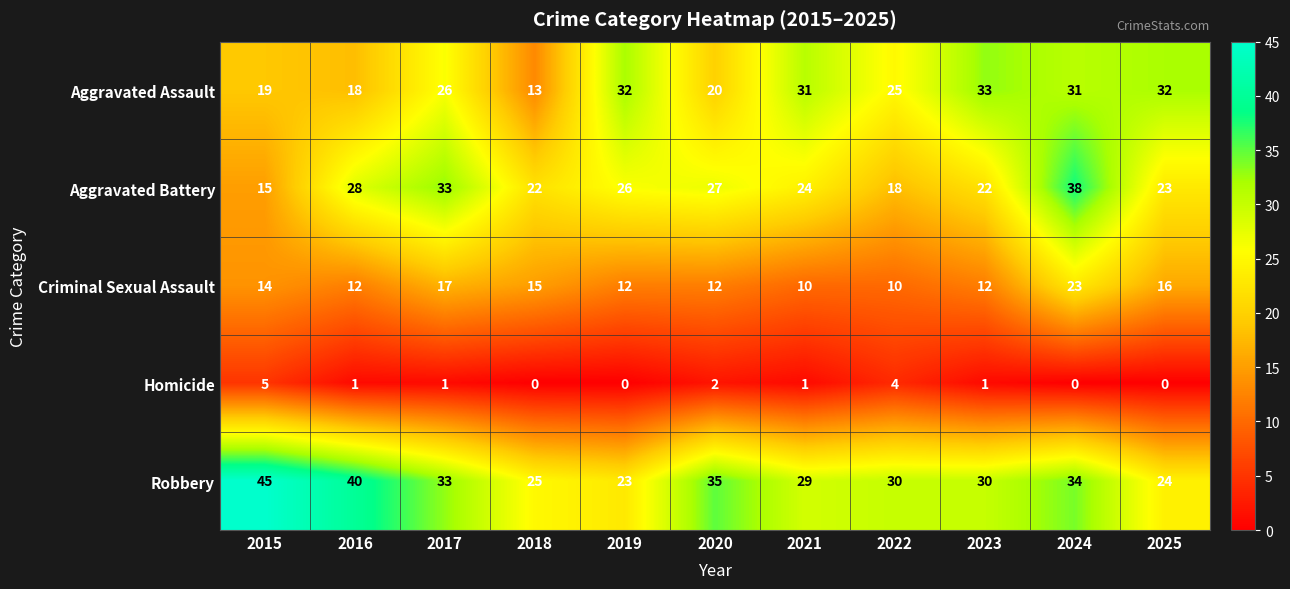

The Homicide series shows 0 at 2025. True or false?

True